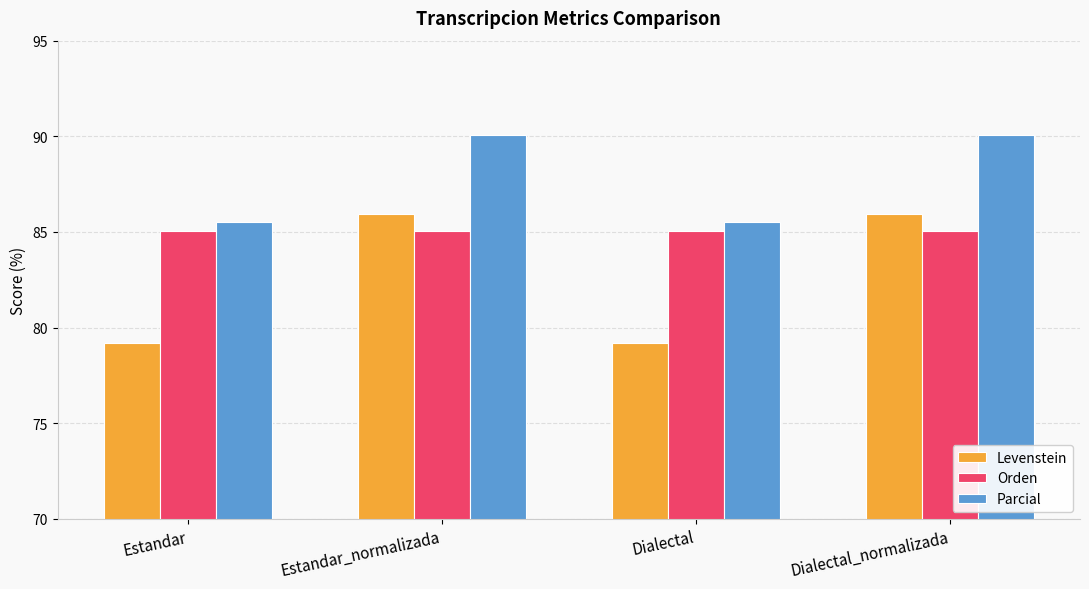

What is the greatest value displayed?

90.1